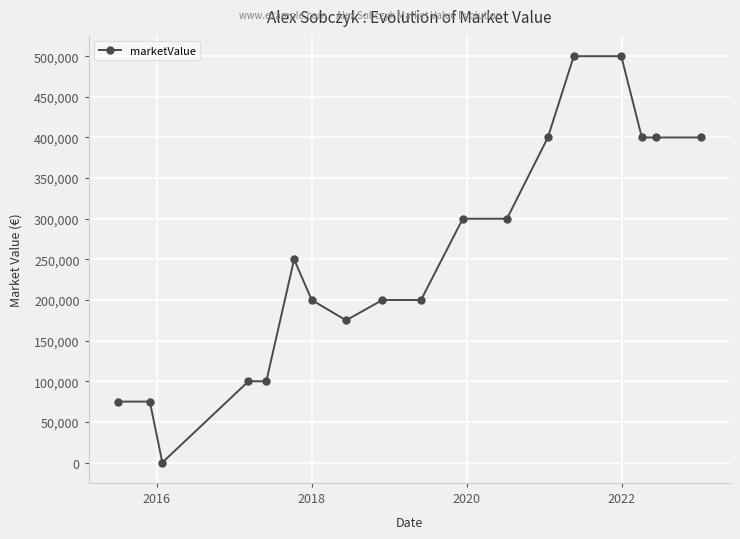

What is the value of the 15th point from the left?

500000